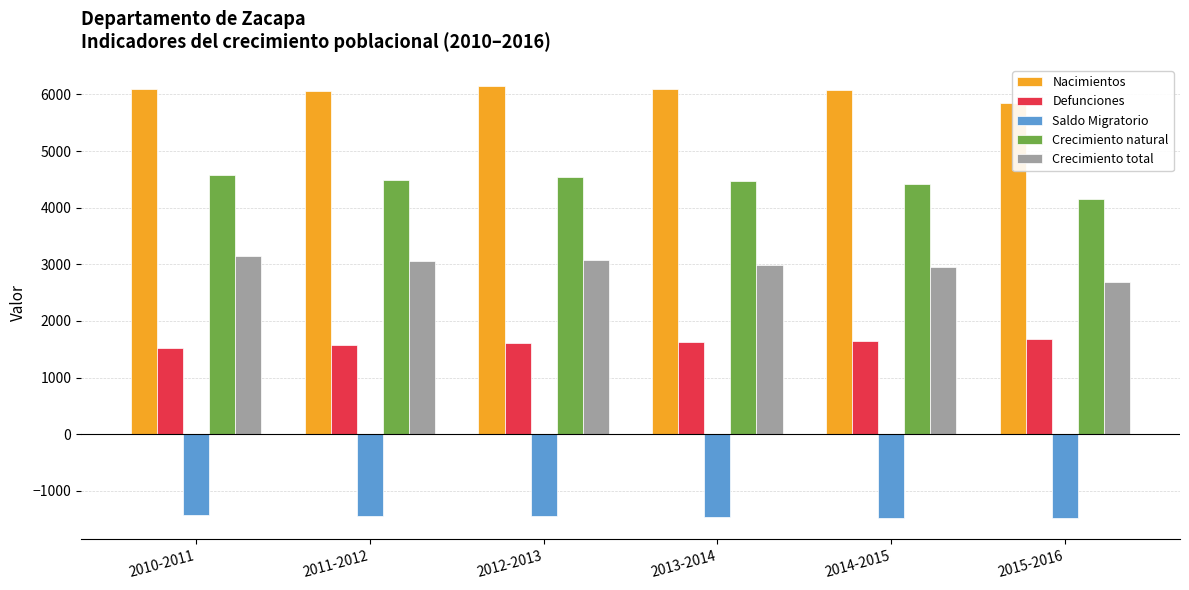

How many data points in Defunciones are above 1635?

2